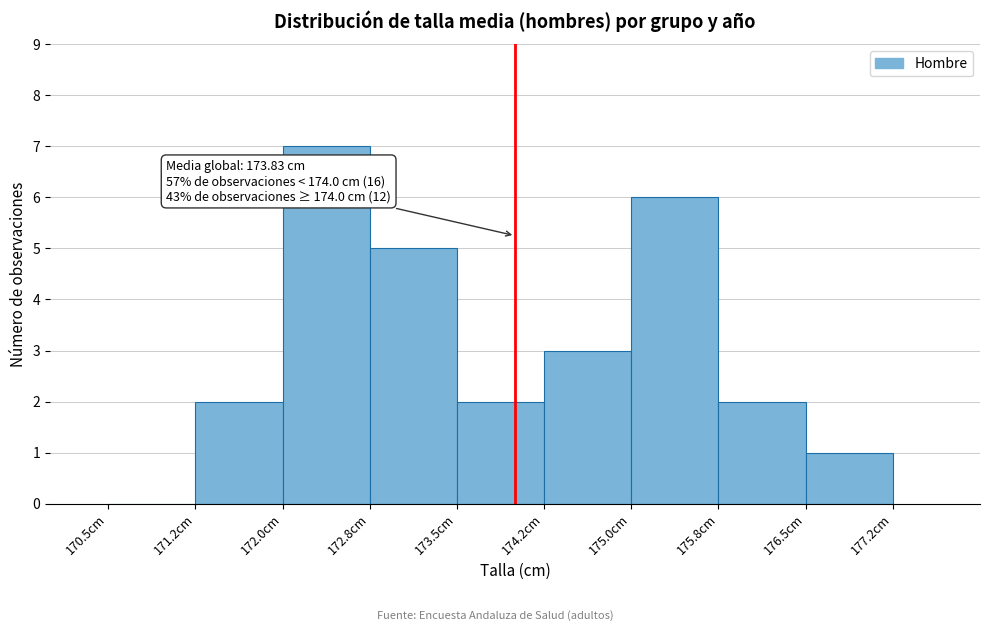

Which range on the x-axis has the tallest bar?

172.00 to 172.75